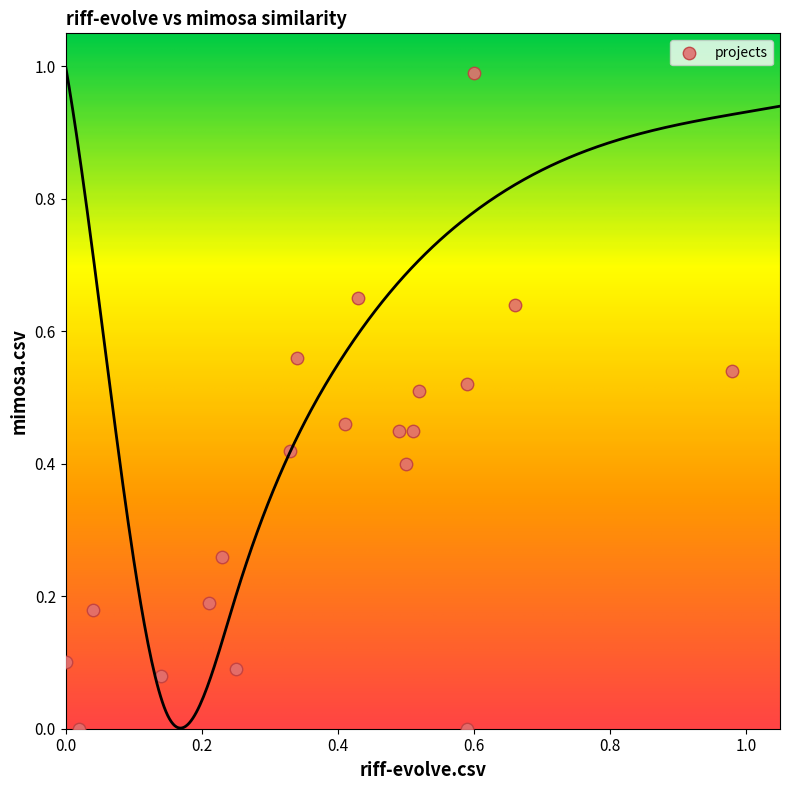

What is the range of Y values (max minus min)?

1.0